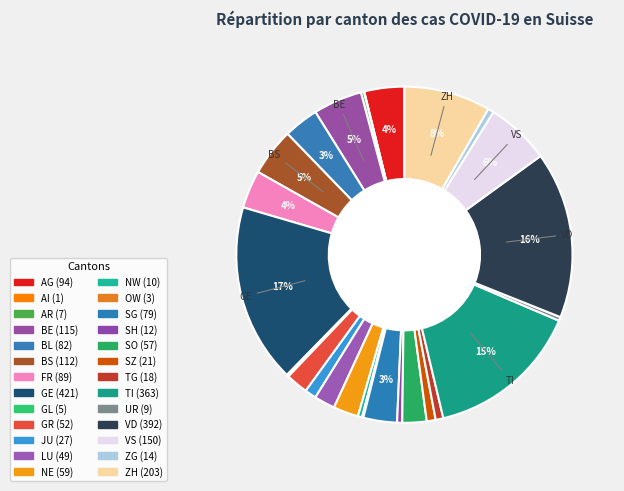

To the nearest percent, what portion does VS represent?

6%